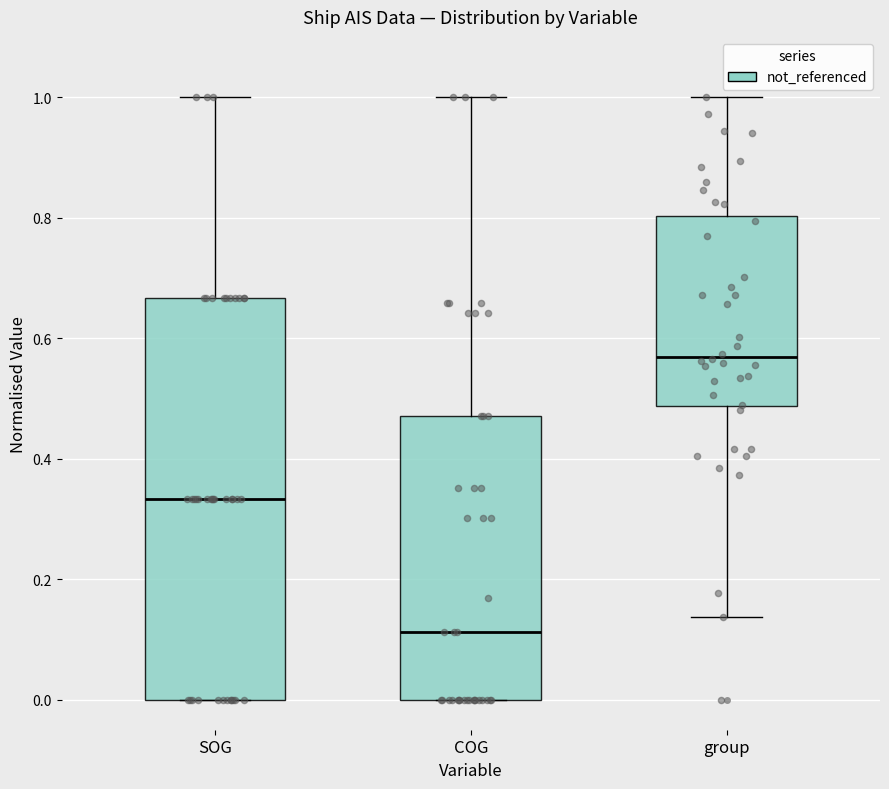

Reading left to right, read every box against the y-axis: the position of its median line, the range the box covers, and the ends of its whiskers. The values are not printed on the chart, so give them approximately, as read against the axis.

SOG: median 0.34, box 0.00 to 0.66, whiskers 0.00 to 1.00
COG: median 0.12, box 0.00 to 0.48, whiskers 0.00 to 1.00
group: median 0.56, box 0.48 to 0.80, whiskers 0.14 to 1.00